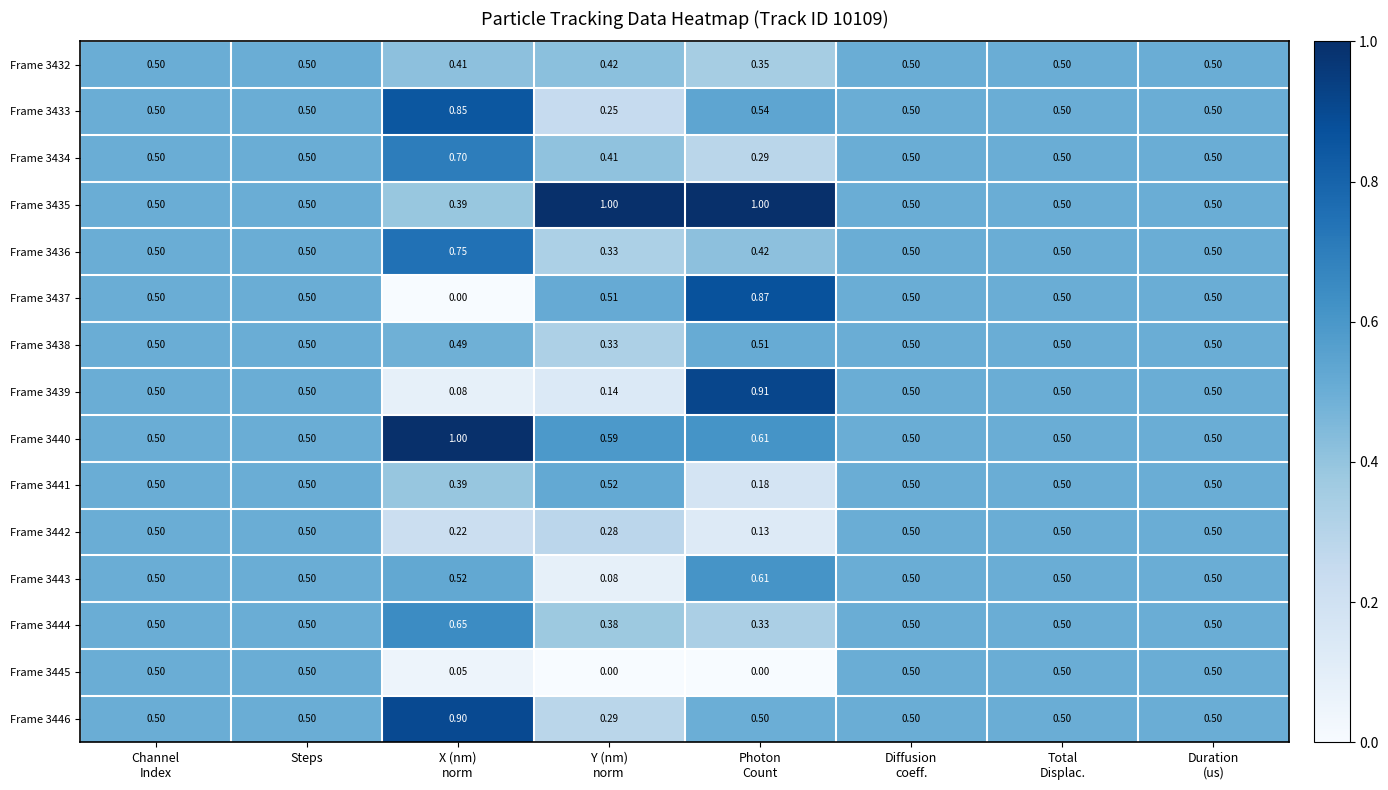

What is the greatest value displayed?

1.0